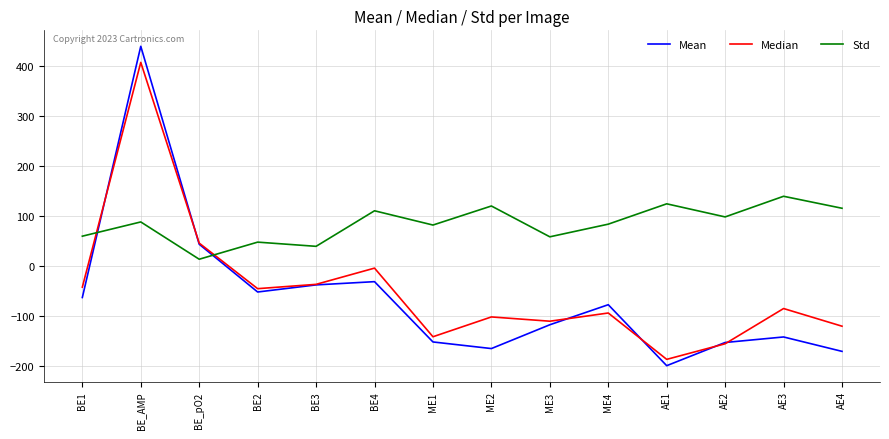

At how many categories does at least one series exceed 276?

1